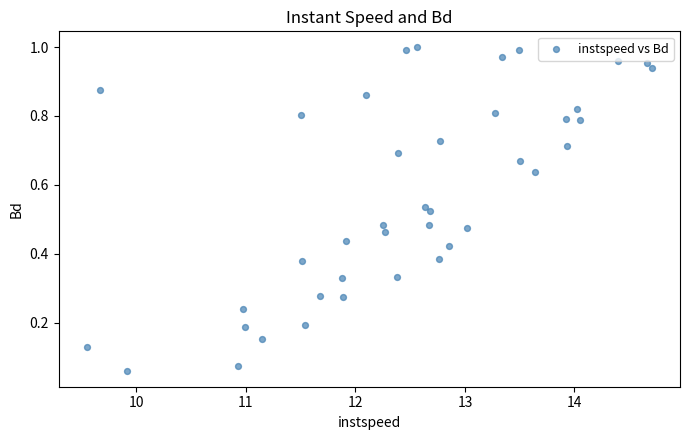

What is the range of X values (max minus min)?

5.2